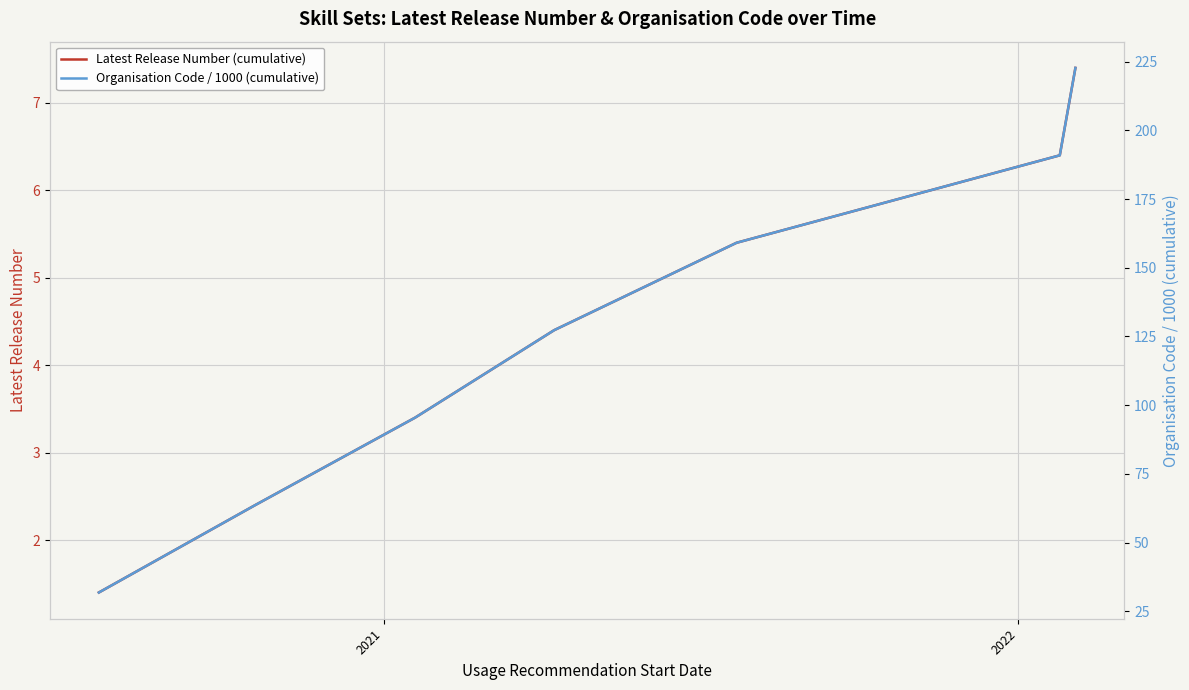

What is the maximum value for Latest Release Number (cumulative)?

7.4